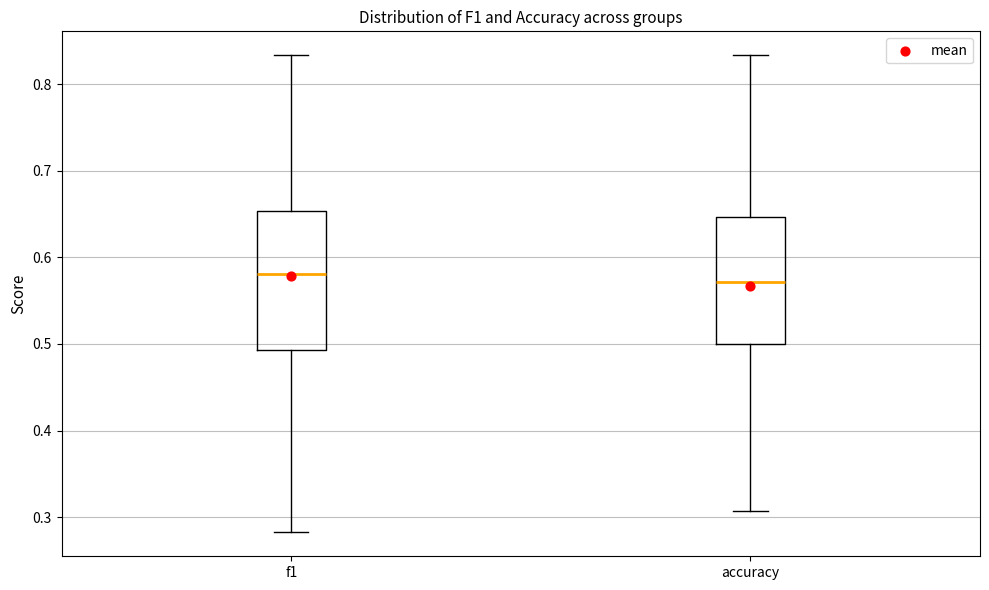

Reading left to right, read every box against the y-axis: the position of its median line, the range the box covers, and the ends of its whiskers. The values are not printed on the chart, so give them approximately, as read against the axis.

f1: median 0.58, box 0.49 to 0.65, whiskers 0.28 to 0.83
accuracy: median 0.57, box 0.50 to 0.65, whiskers 0.31 to 0.83